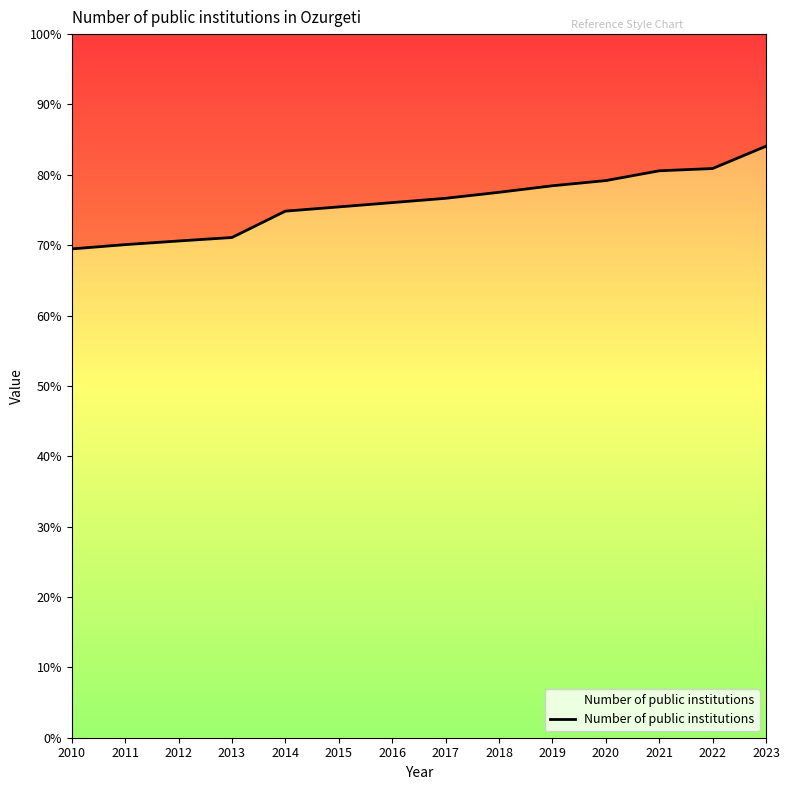

What is the value of the 11th point from the left?

0.8